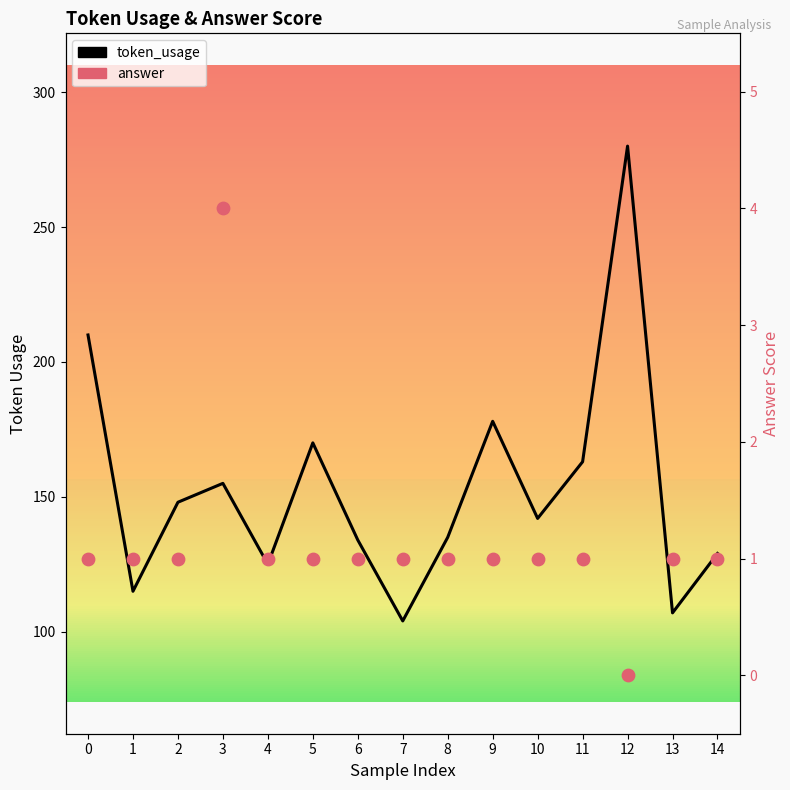

At how many categories does at least one series exceed 210?

1